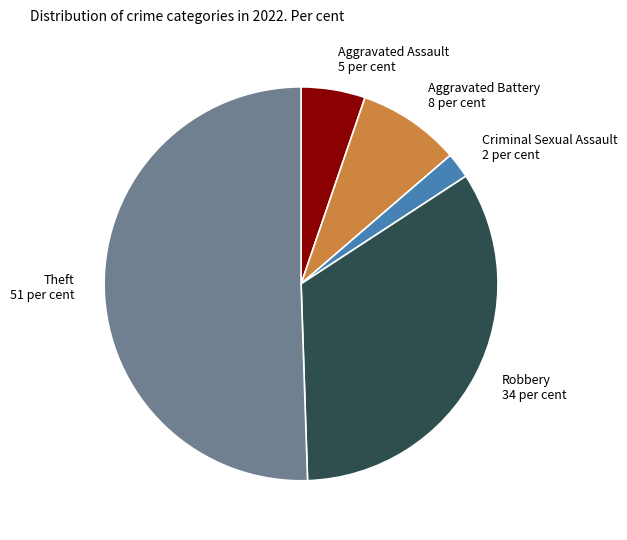

Rank the categories by value from highest to lowest.

Theft, Robbery, Aggravated Battery, Aggravated Assault, Criminal Sexual Assault